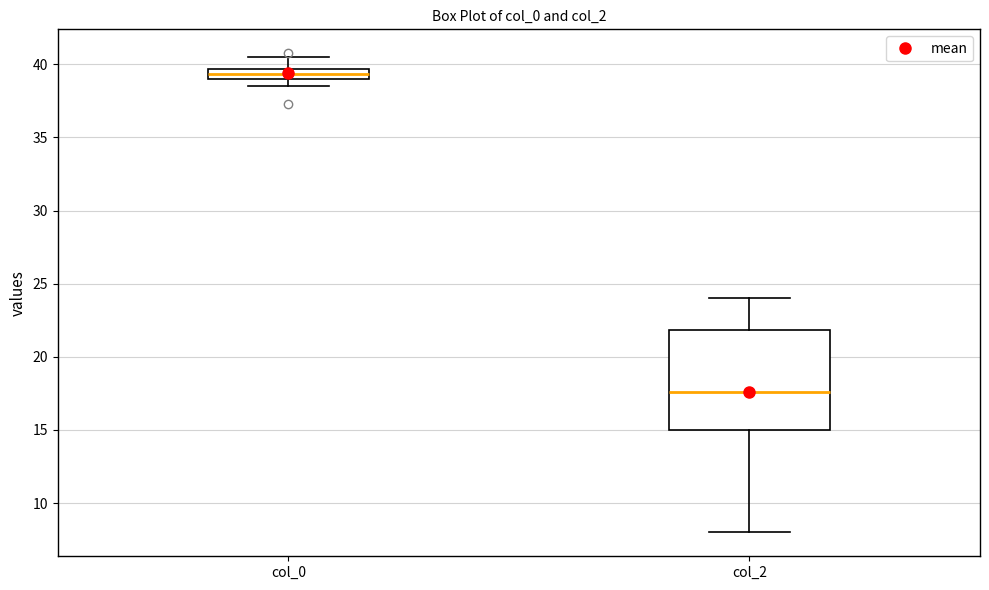

Which box's median line is the lowest?

col_2